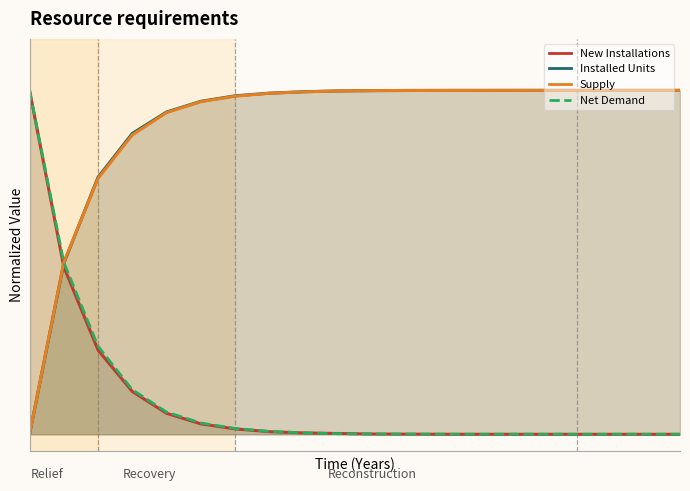

What is the spread (max minus min) of values at 4?

0.9